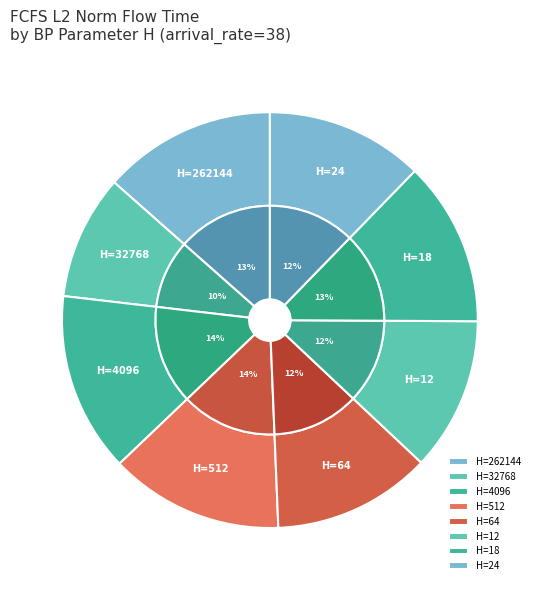

Which has a higher value, 262144 or 18?

262144